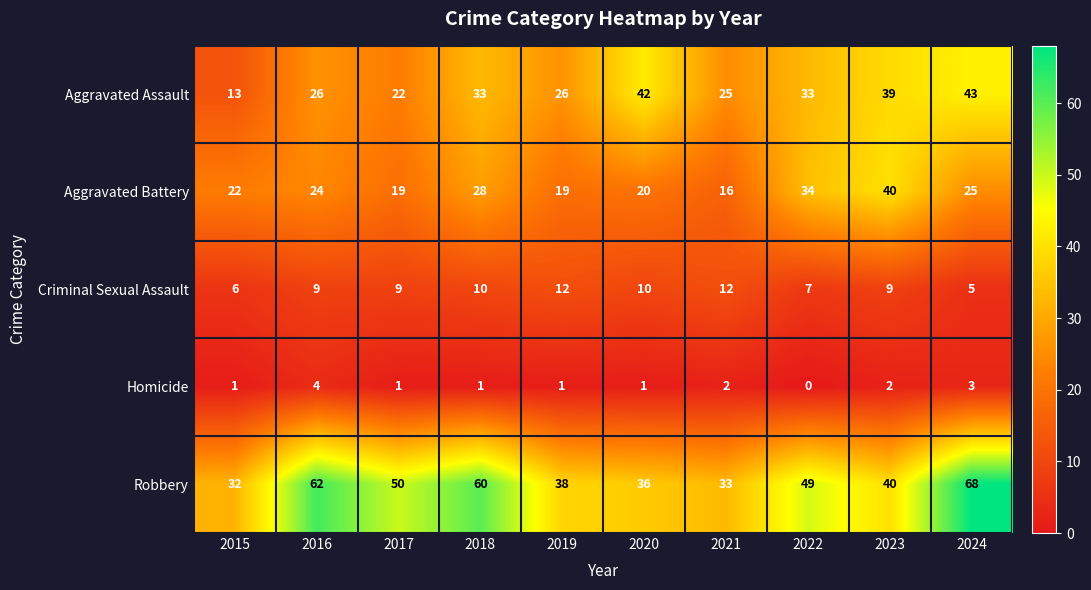

What is the lowest value of the Robbery series?

32